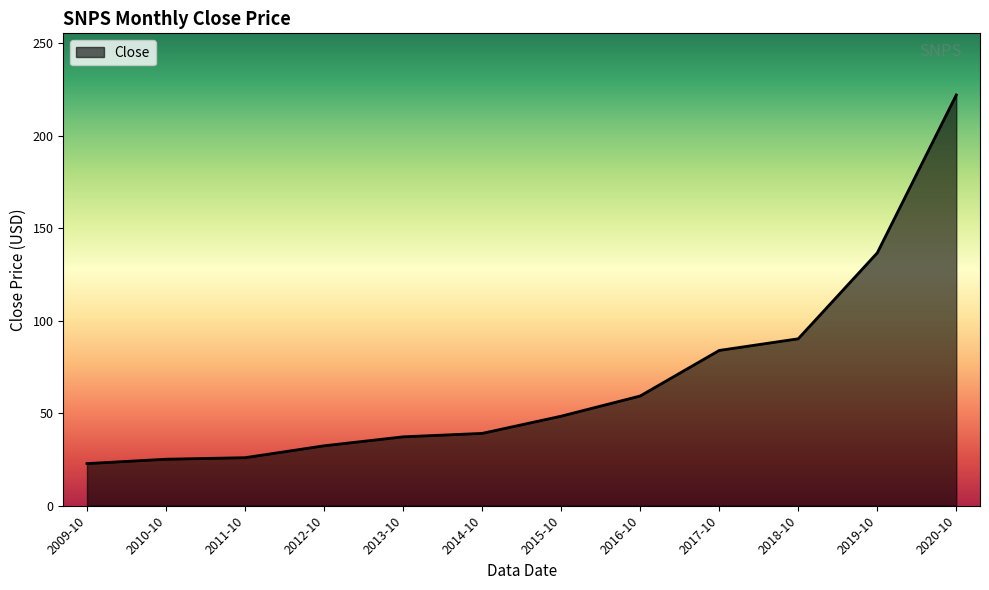

Which category has the highest value across all series?

2020-10